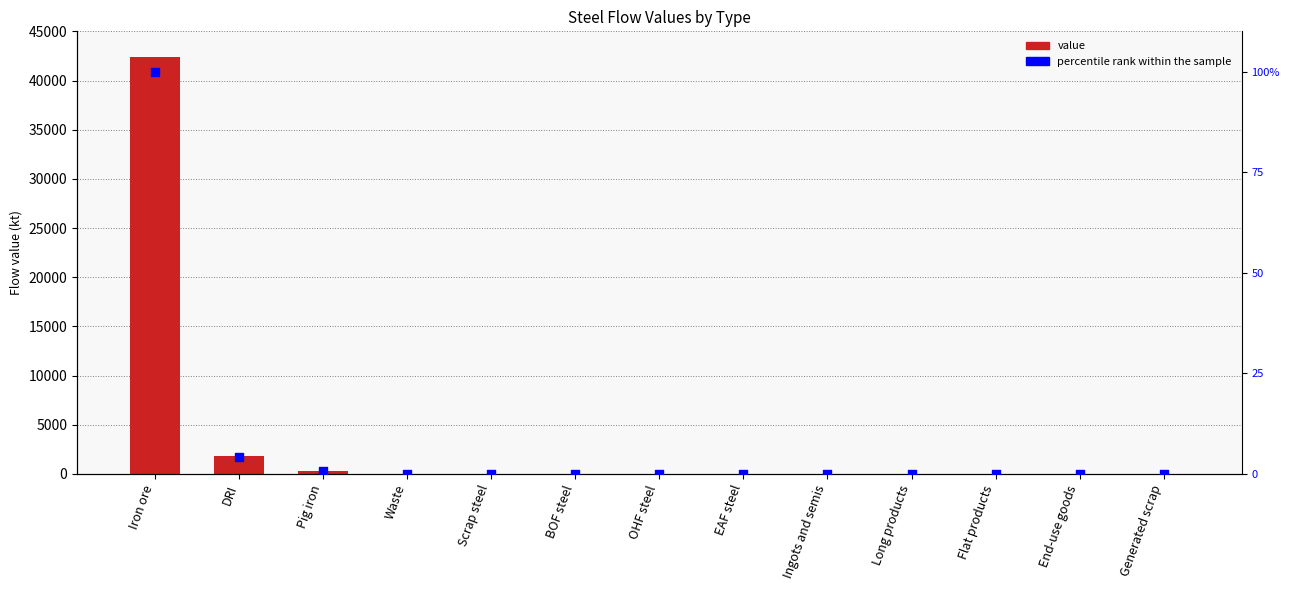

Which series contains the lowest Y value?

value